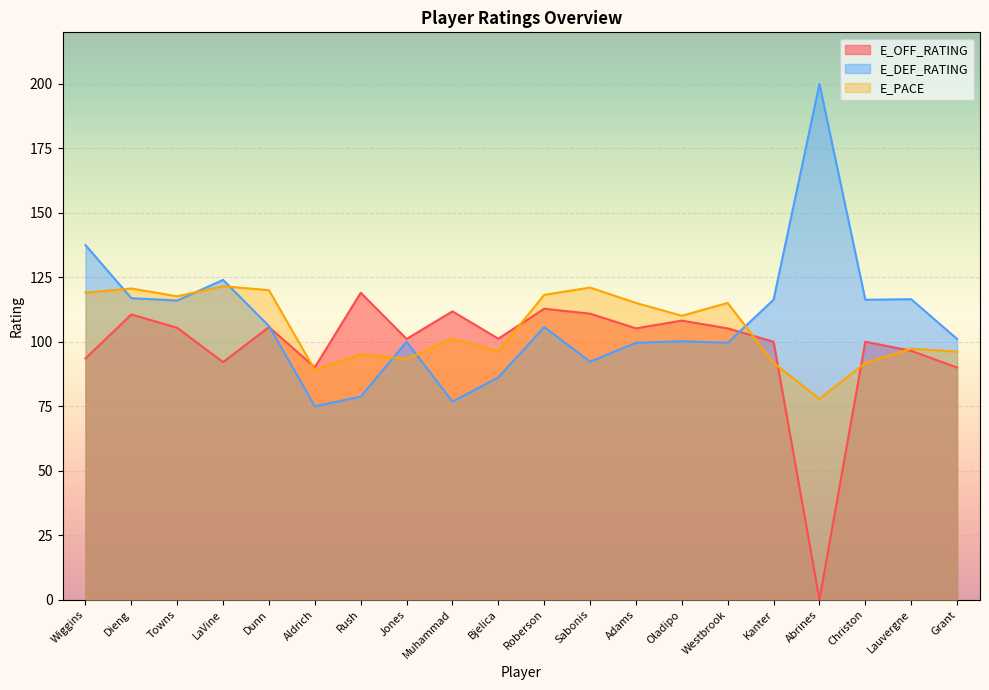

Where does the E_OFF_RATING series first go above 105?

Dieng